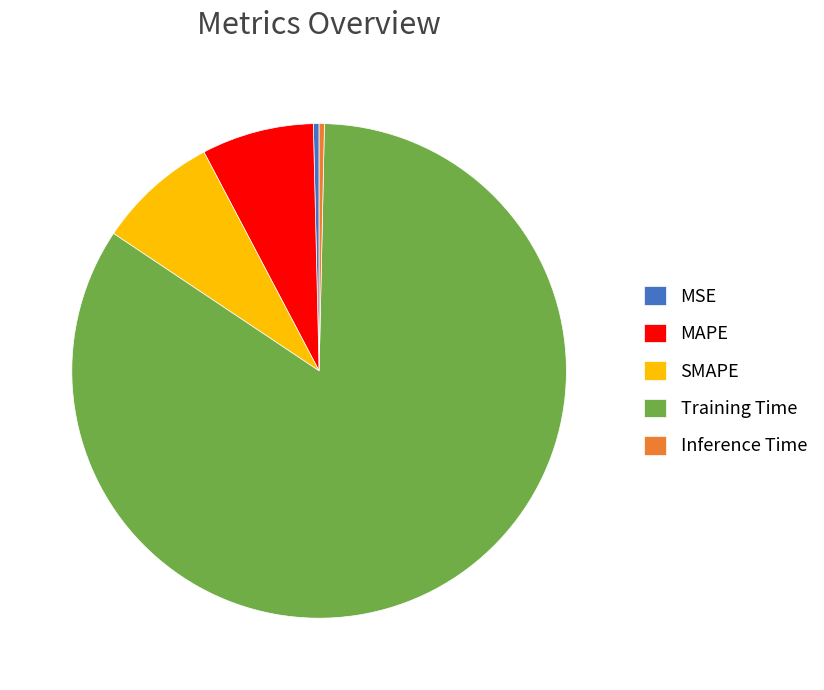

Do MAPE and MSE together represent more than half of the pie?

No